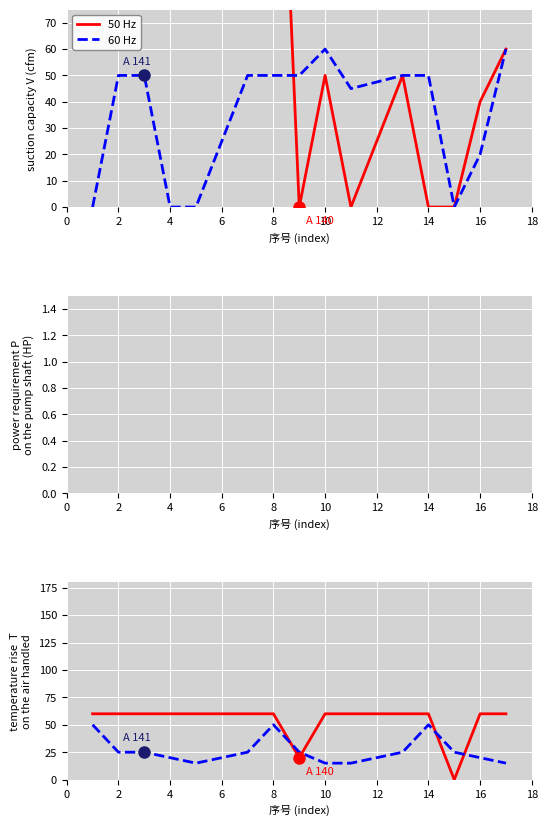

True or false: 50 Hz has a value of 60 at 10.

True